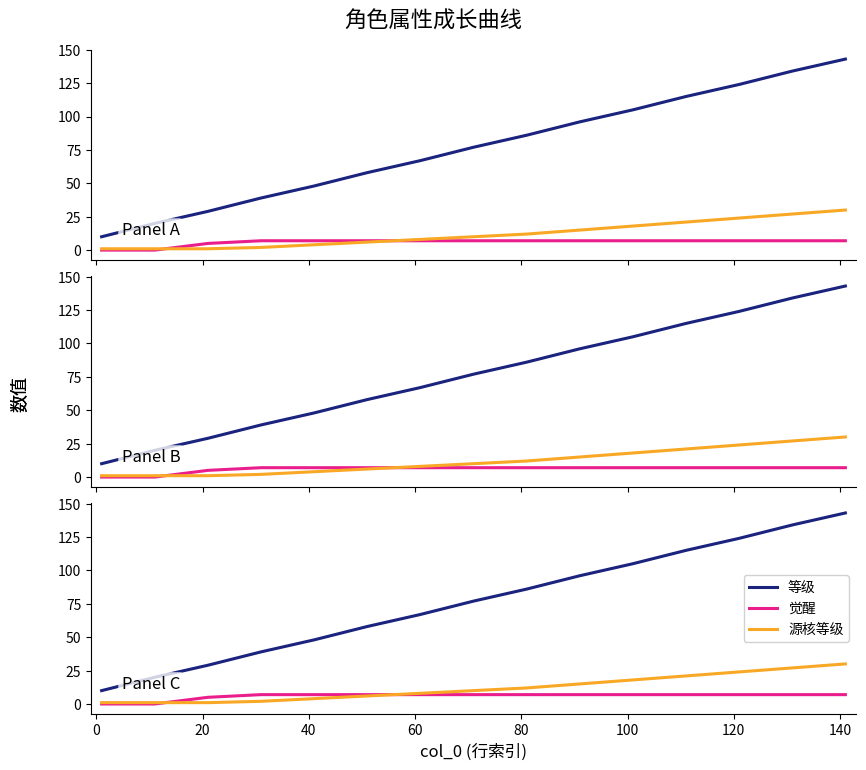

What is the difference between the maximum and second lowest values in the 源核等级 series?

29